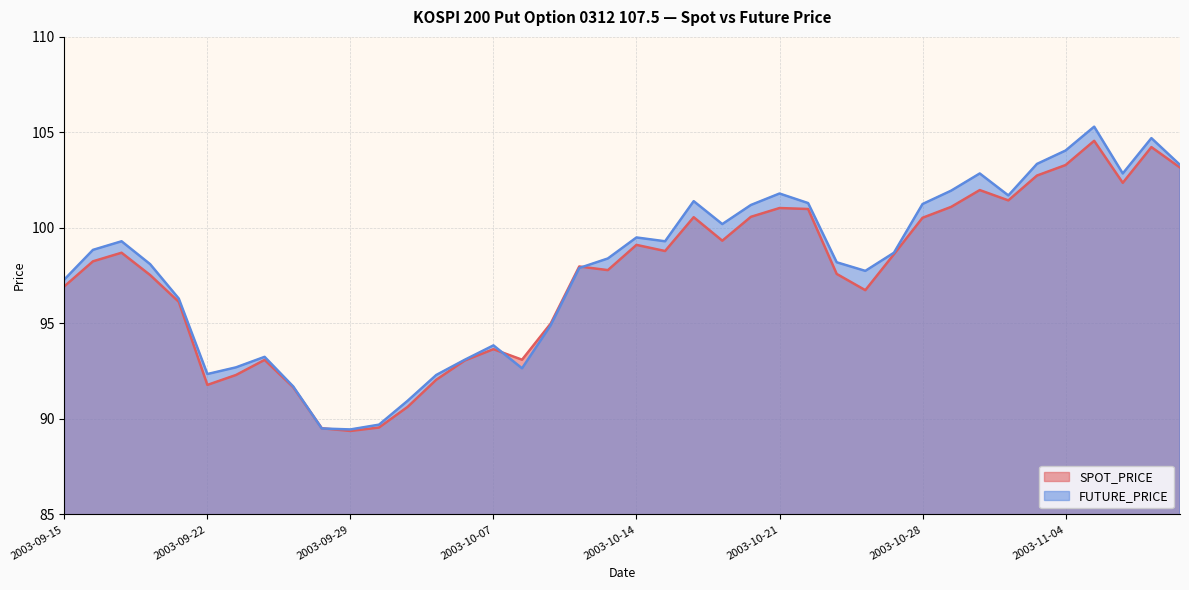

Which has a higher value, 2003-10-29 or 2003-10-15?

2003-10-29